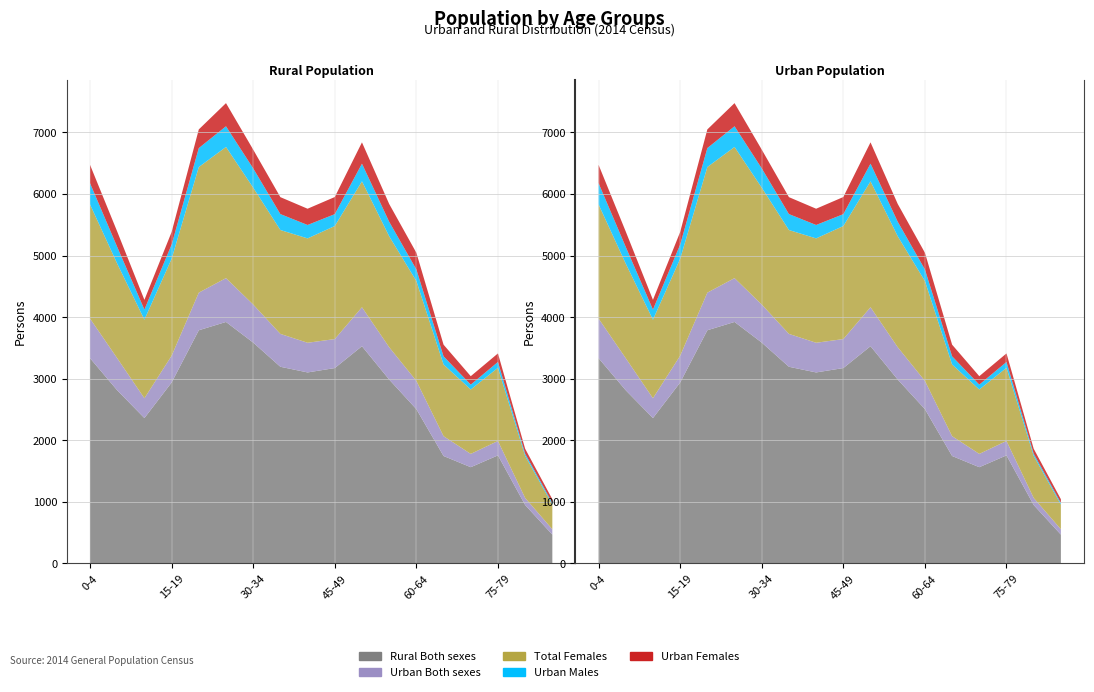

Reading left to right, what are all the values shown in this chart?

Rural Both sexes: 0-4=3334	5-9=2812	10-14=2361	15-19=2938	20-24=3787	25-29=3922	30-34=3587	35-39=3194	40-44=3102	45-49=3173	50-54=3528	55-59=2987	60-64=2506	65-69=1745	70-74=1563	75-79=1755	80-84=949	85+=468
Urban Both sexes: 0-4=643	5-9=521	10-14=322	15-19=435	20-24=611	25-29=712	30-34=618	35-39=534	40-44=482	45-49=471	50-54=633	55-59=525	60-64=459	65-69=322	70-74=216	75-79=234	80-84=115	85+=87
Total Both sexes: 0-4=3977	5-9=3333	10-14=2683	15-19=3373	20-24=4398	25-29=4634	30-34=4205	35-39=3728	40-44=3584	45-49=3644	50-54=4161	55-59=3512	60-64=2965	65-69=2067	70-74=1779	75-79=1989	80-84=1064	85+=555
Total Females: 0-4=1854	5-9=1536	10-14=1276	15-19=1574	20-24=2040	25-29=2130	30-34=1898	35-39=1687	40-44=1695	45-49=1836	50-54=2045	55-59=1802	60-64=1622	65-69=1164	70-74=1046	75-79=1188	80-84=684	85+=401
Urban Males: 0-4=345	5-9=271	10-14=164	15-19=231	20-24=308	25-29=336	30-34=314	35-39=259	40-44=218	45-49=193	50-54=287	55-59=236	60-64=188	65-69=133	70-74=79	75-79=95	80-84=35	85+=27
Urban Females: 0-4=298	5-9=250	10-14=158	15-19=204	20-24=303	25-29=376	30-34=304	35-39=275	40-44=264	45-49=278	50-54=346	55-59=289	60-64=271	65-69=189	70-74=137	75-79=139	80-84=80	85+=60